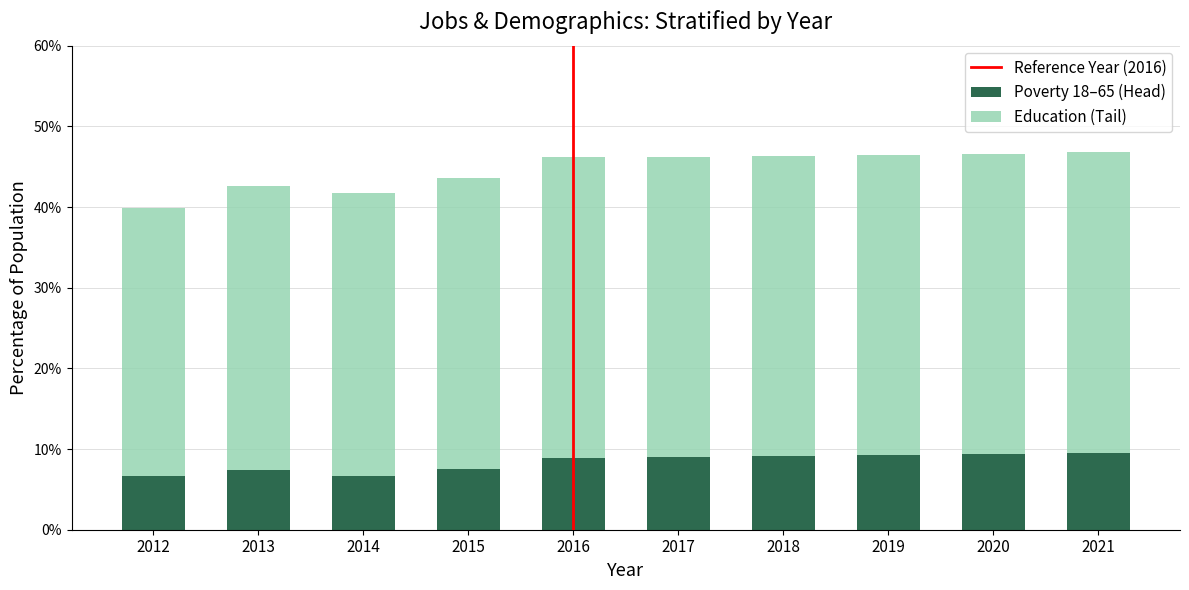

True or false: Poverty 18–65 (Head) has a value of 9.1 at 2018.

True